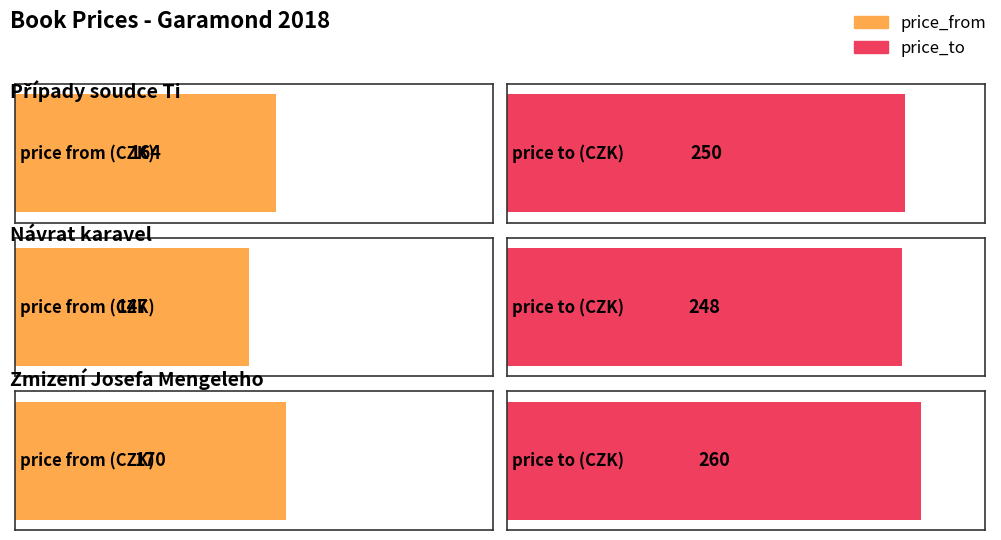

Count the number of categories in the chart.

3